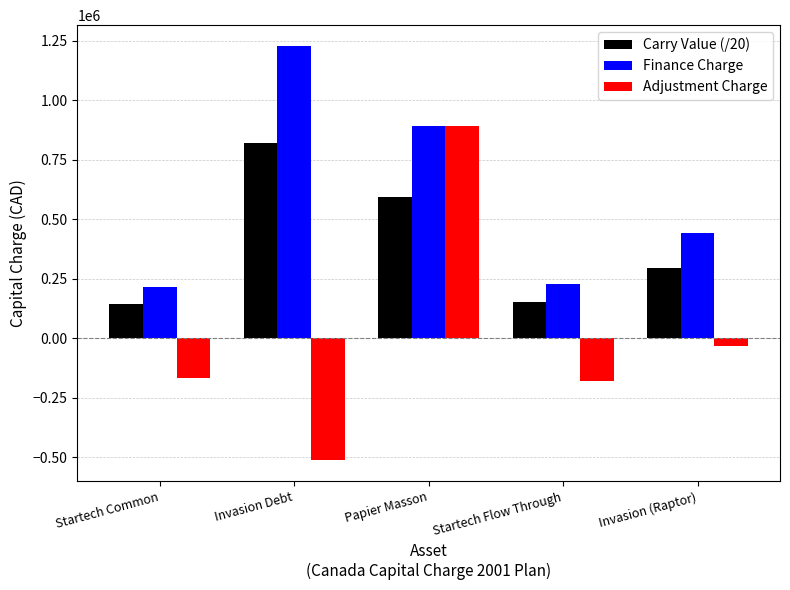

How many positive values does the Adjustment Charge series have?

1